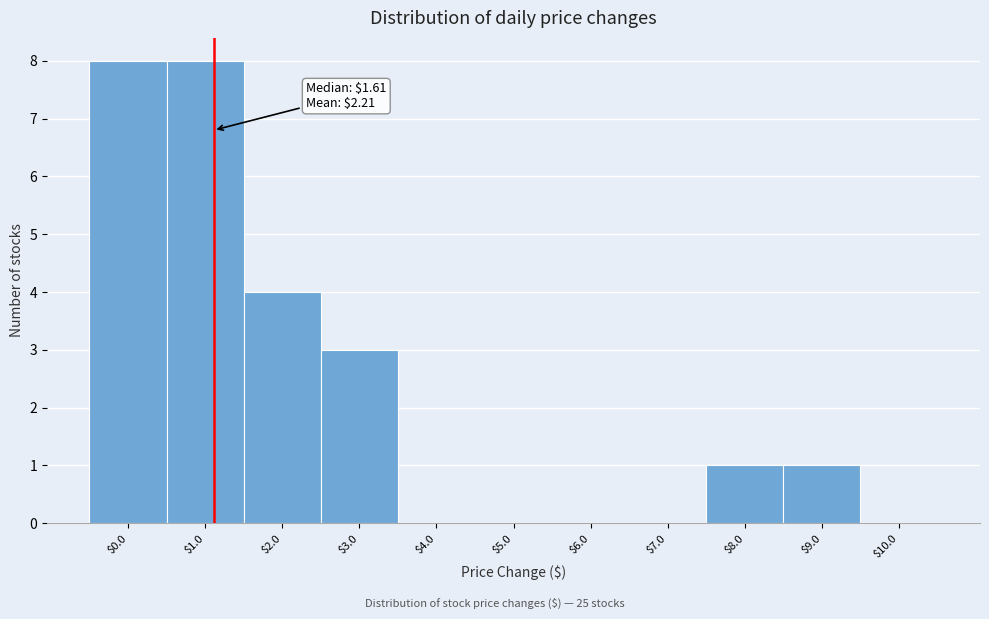

Is it true that the value at $6.0 is 0?

True